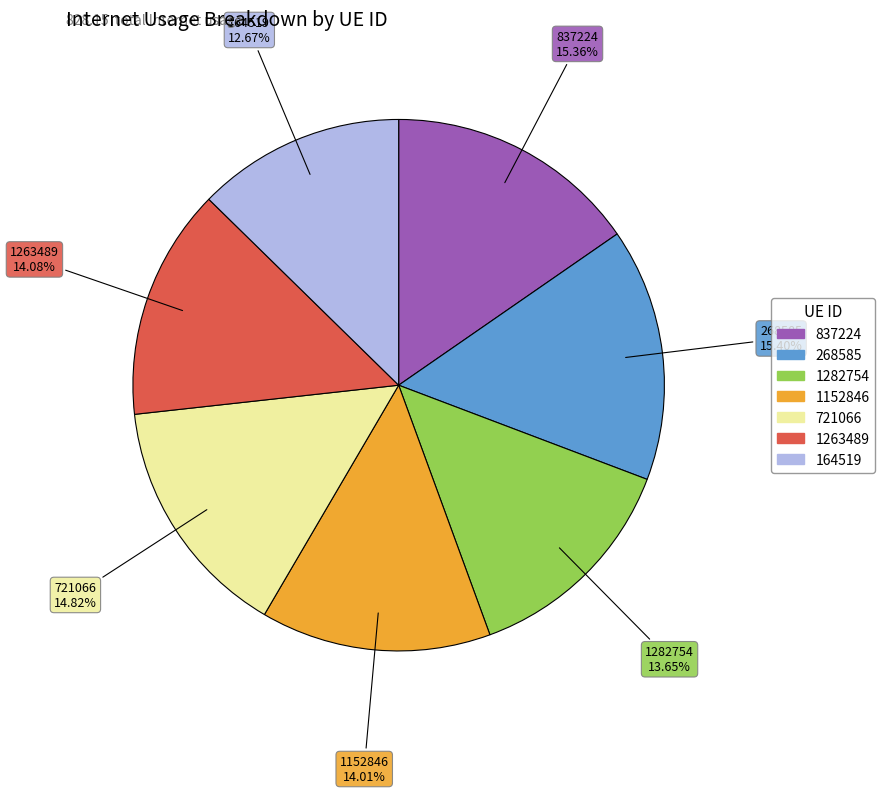

Is there any slice that represents more than half of the pie?

No